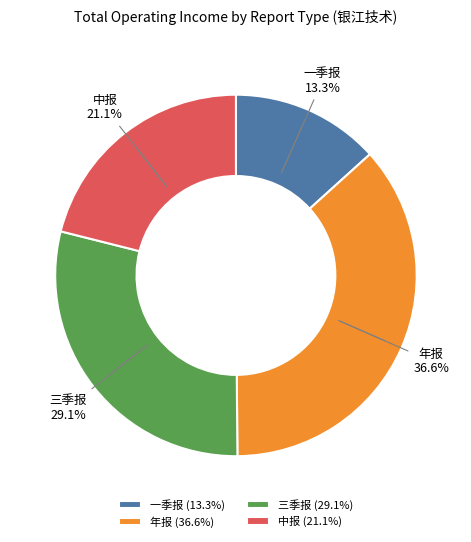

How many segments does this pie chart have?

4